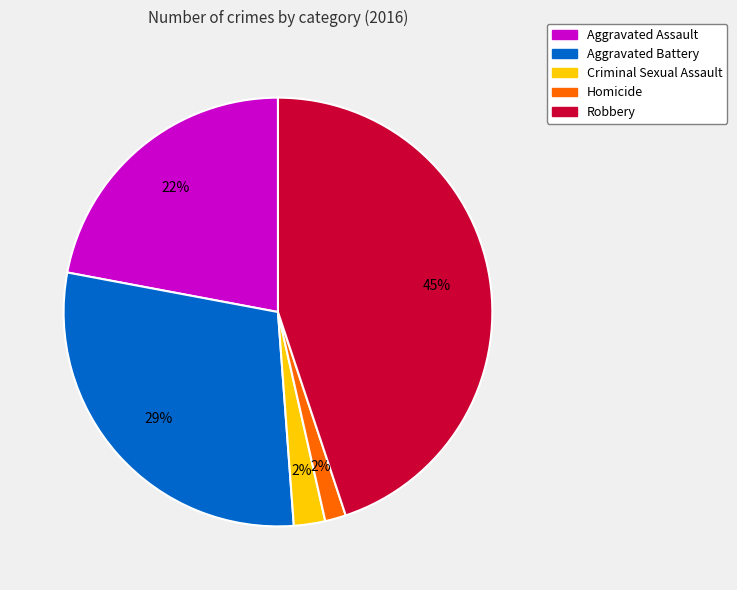

Do Aggravated Assault and Criminal Sexual Assault together represent more than half of the pie?

No